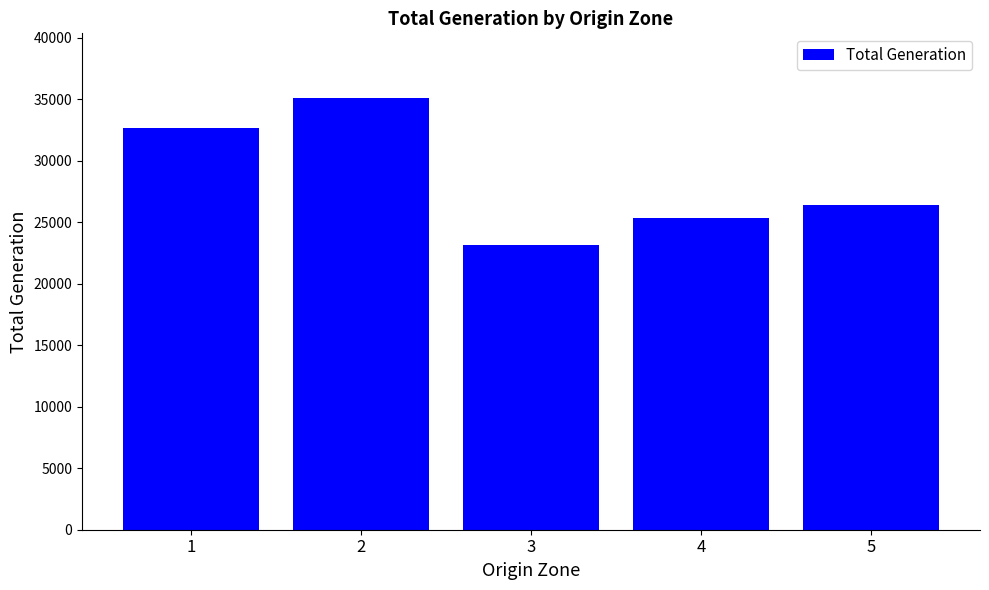

How many bars are there in total?

5